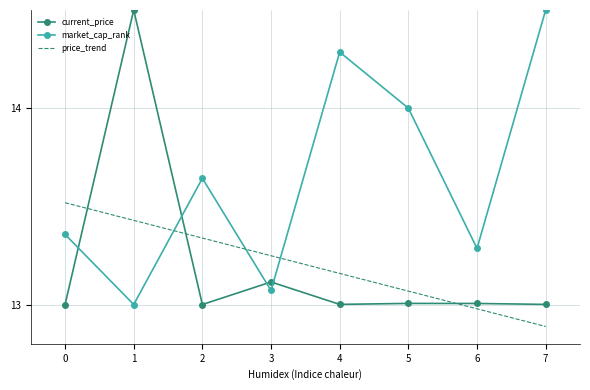

What is the total value across all series at 7?

40.4